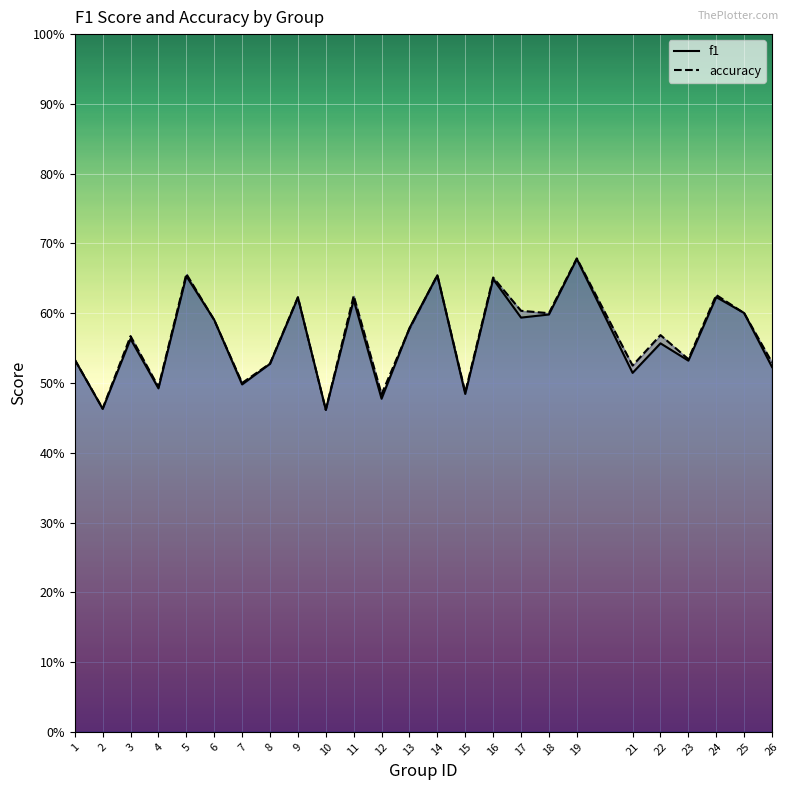

Between which two adjacent categories do f1 and accuracy first intersect?

5 and 6